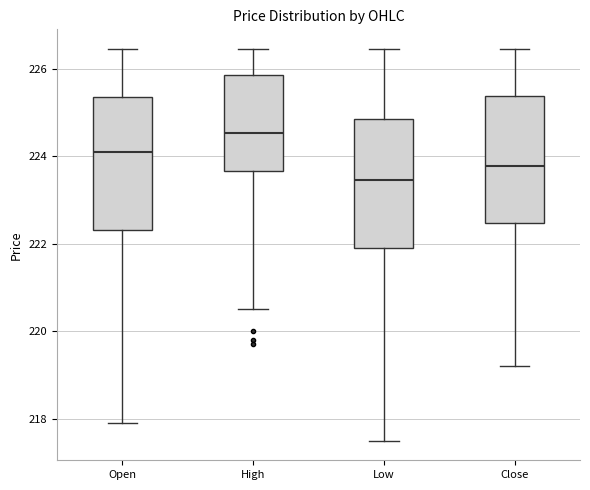

Where is the upper edge of the box for Open on the y-axis? The values are not printed on the chart, so give them approximately, as read against the axis.

225.4